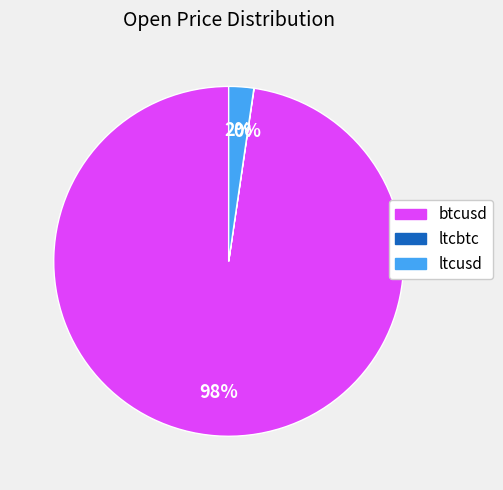

What percentage is the btcusd slice, to the nearest percent?

98%